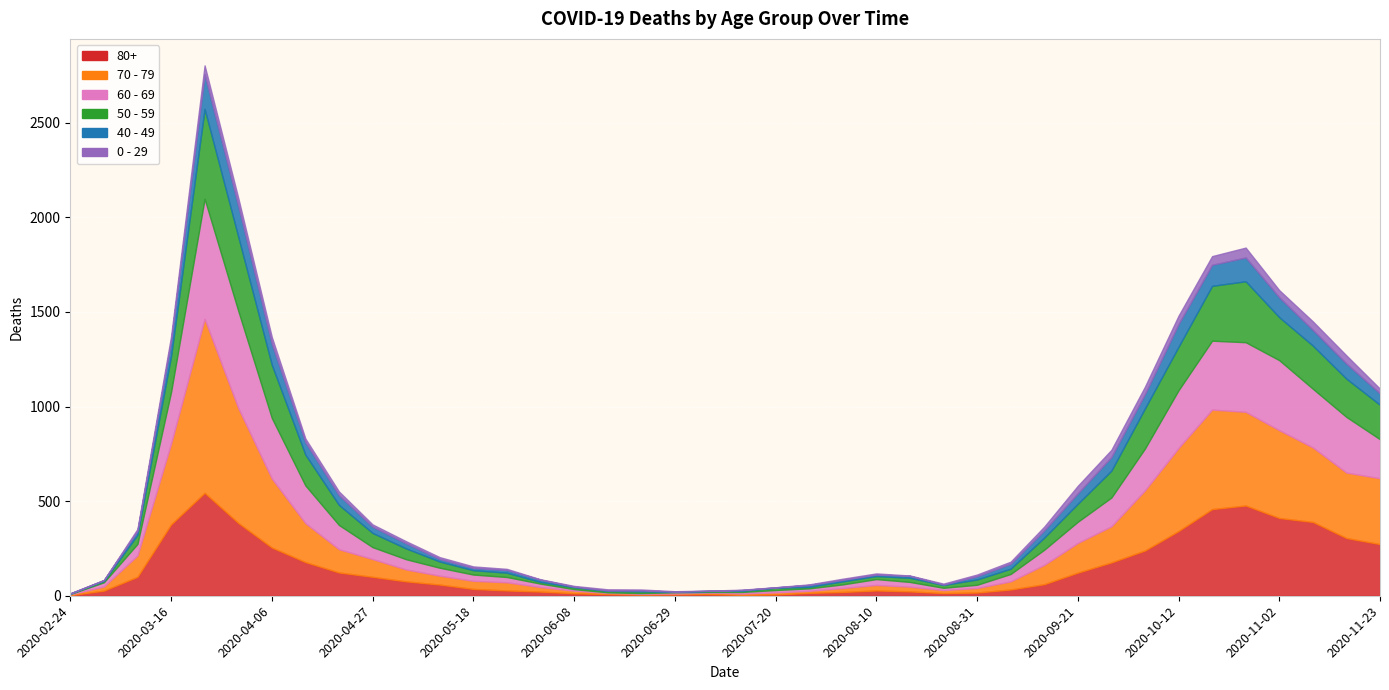

What is the difference between the 50 - 59 values at 2020-04-13 and 2020-07-06?

158